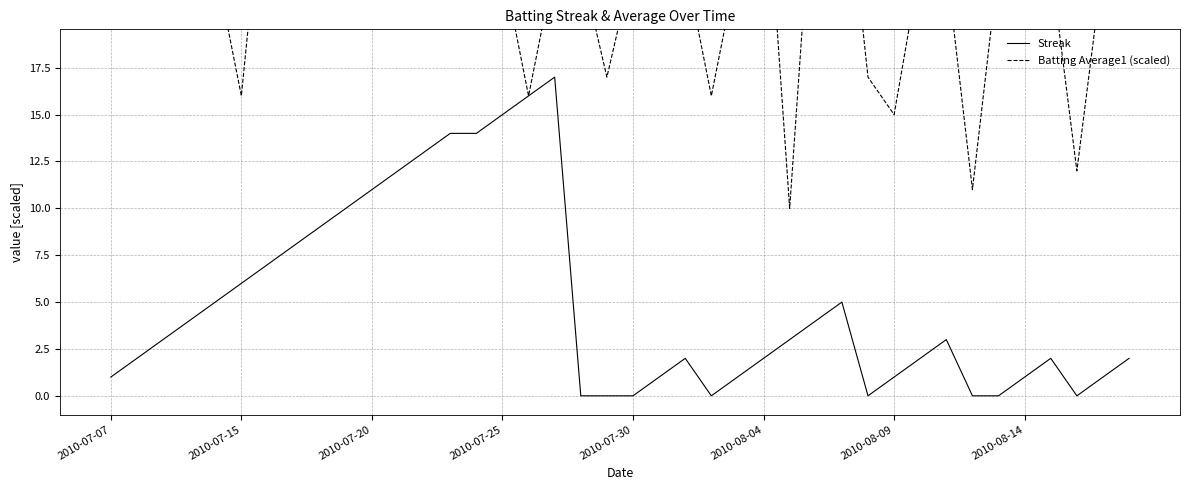

Is it true that Streak equals 0.0 at 23?

True